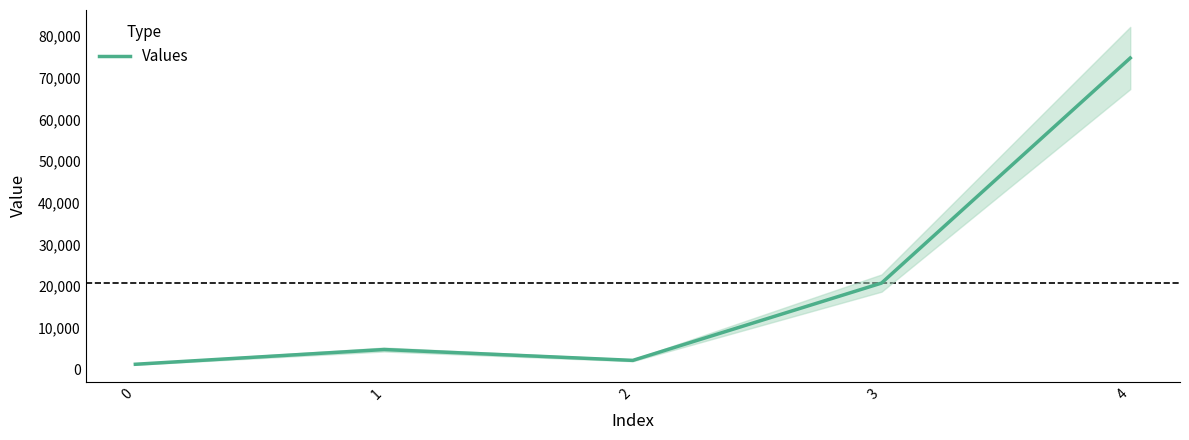

List the labels in order of value, smallest first.

0, 2, 1, 3, 4